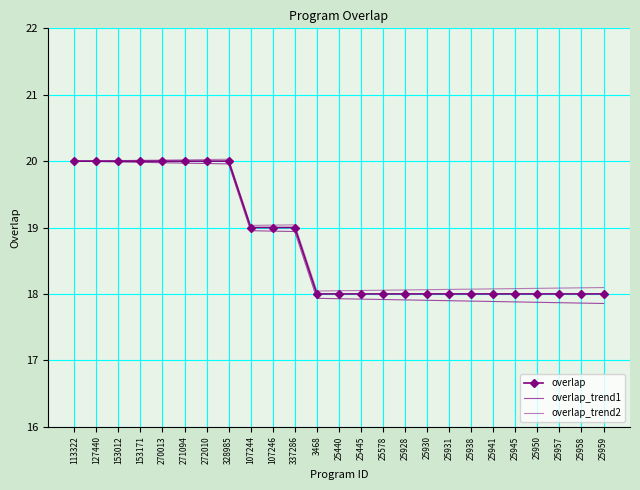

True or false: overlap_trend2 and overlap cross at least once.

False